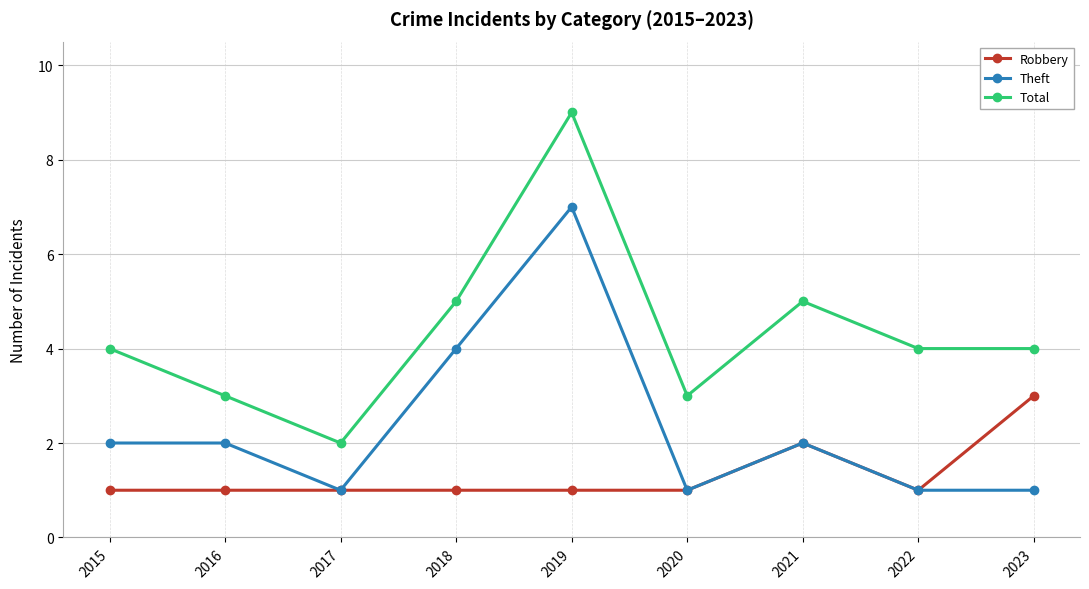

What is the value of the Total point at the 5th from the left?

9